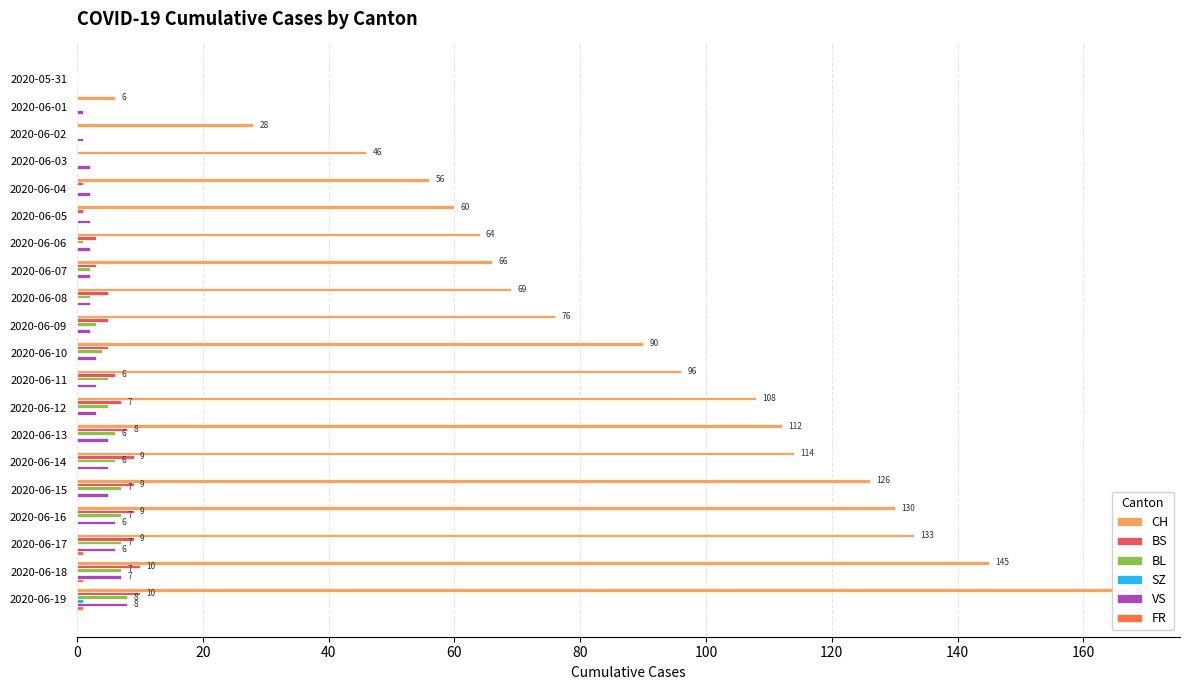

Are the bars horizontal?

Yes